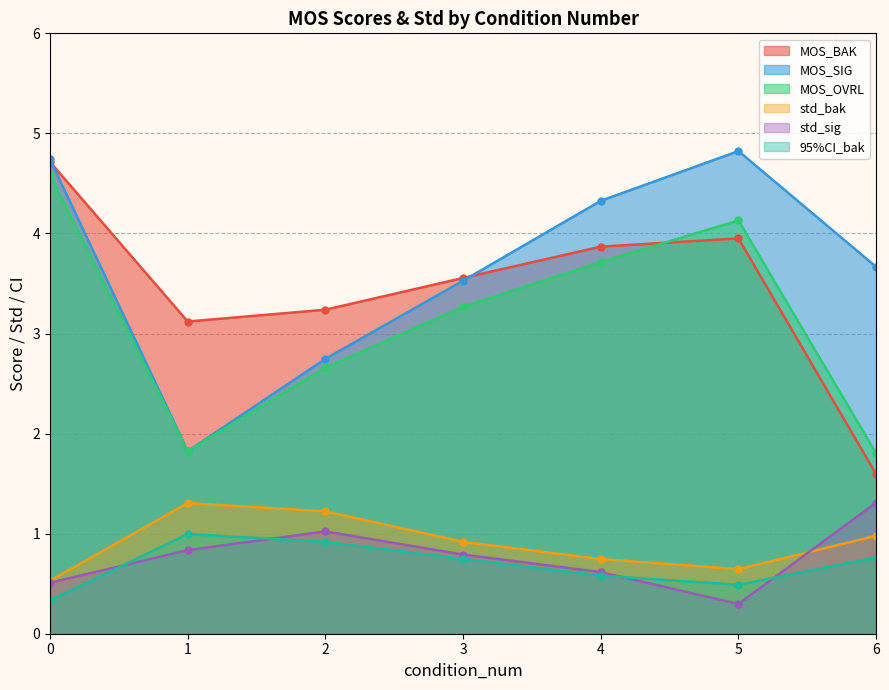

Which series has the largest total across all categories?

MOS_SIG